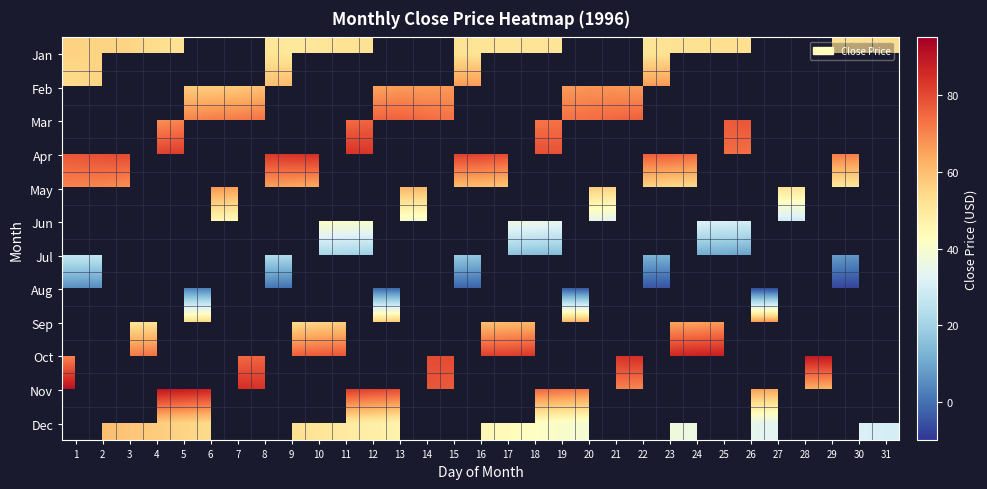

What is the difference between the highest and lowest values at 12?

84.5